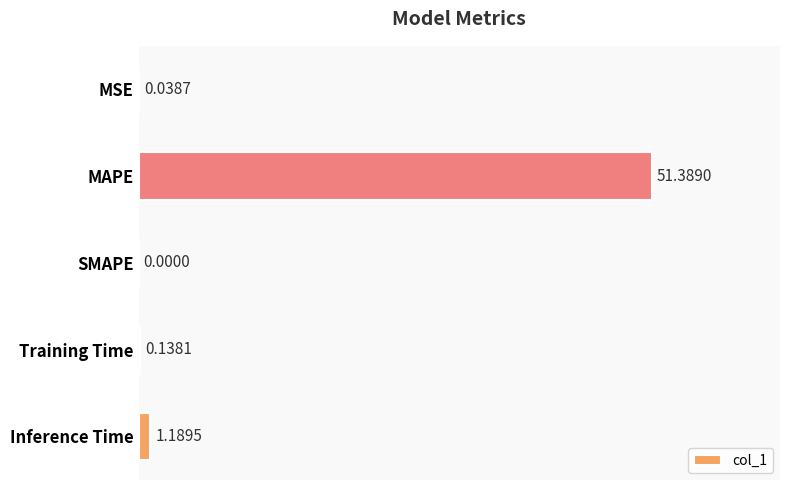

At which label is the value closest to 25?

Inference Time